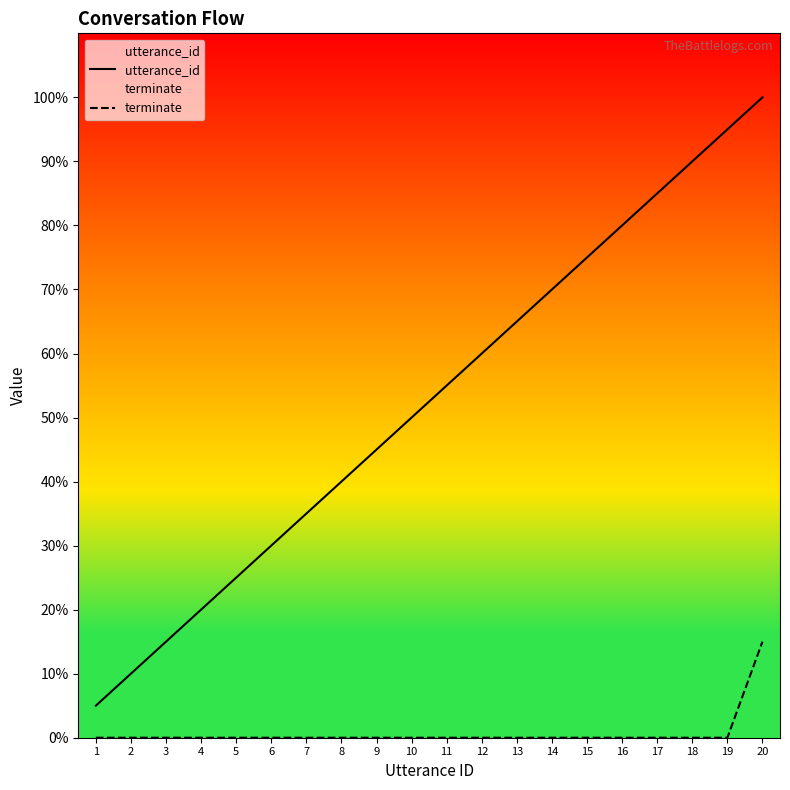

Reading left to right, what are all the values shown in this chart?

utterance_id: 1=1	2=2	3=3	4=4	5=5	6=6	7=7	8=8	9=9	10=10	11=11	12=12	13=13	14=14	15=15	16=16	17=17	18=18	19=19	20=20
terminate: 1=0	2=0	3=0	4=0	5=0	6=0	7=0	8=0	9=0	10=0	11=0	12=0	13=0	14=0	15=0	16=0	17=0	18=0	19=0	20=3